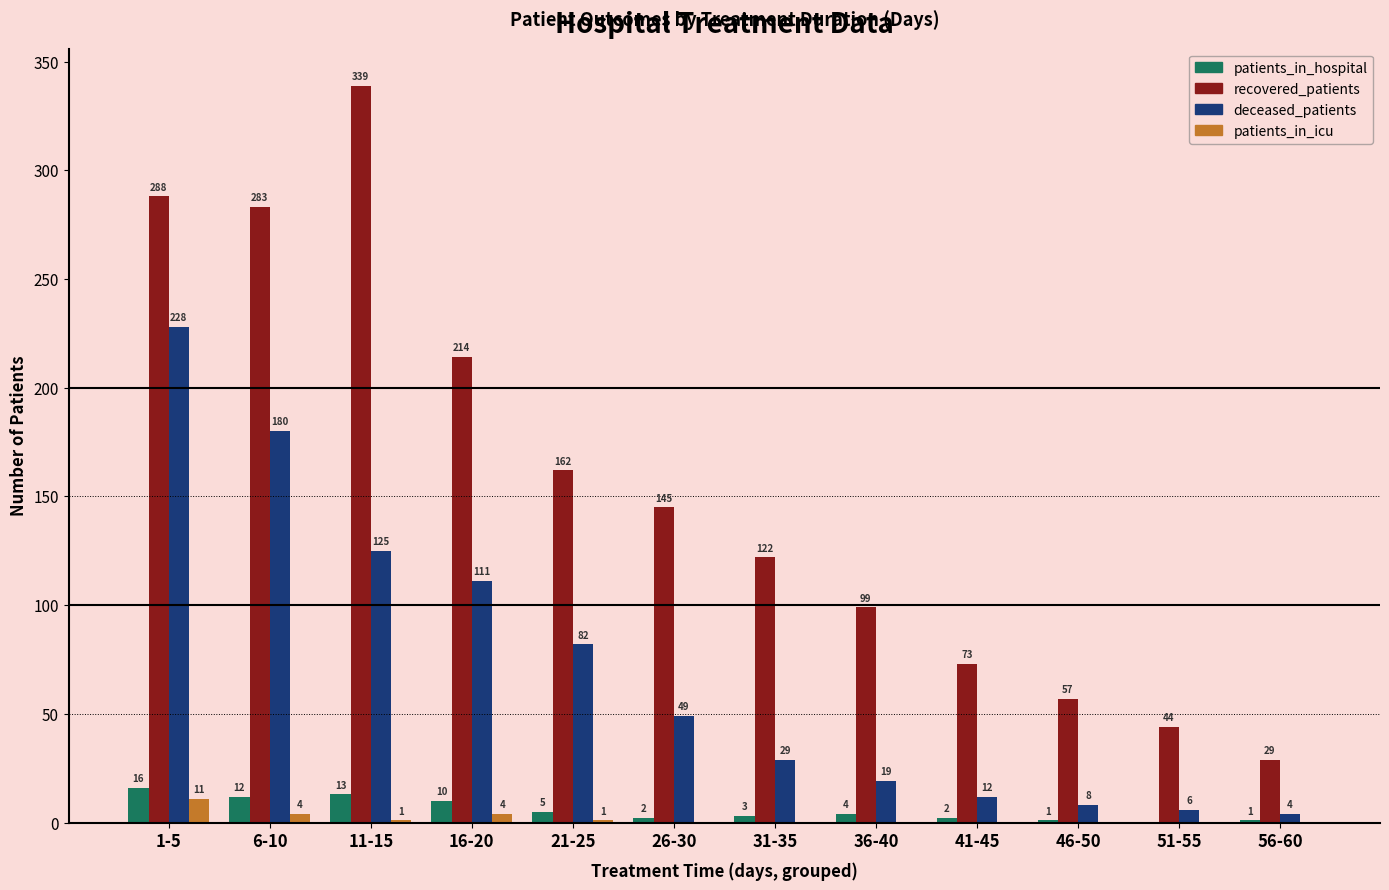

Which category has the highest value in the deceased_patients series?

1-5